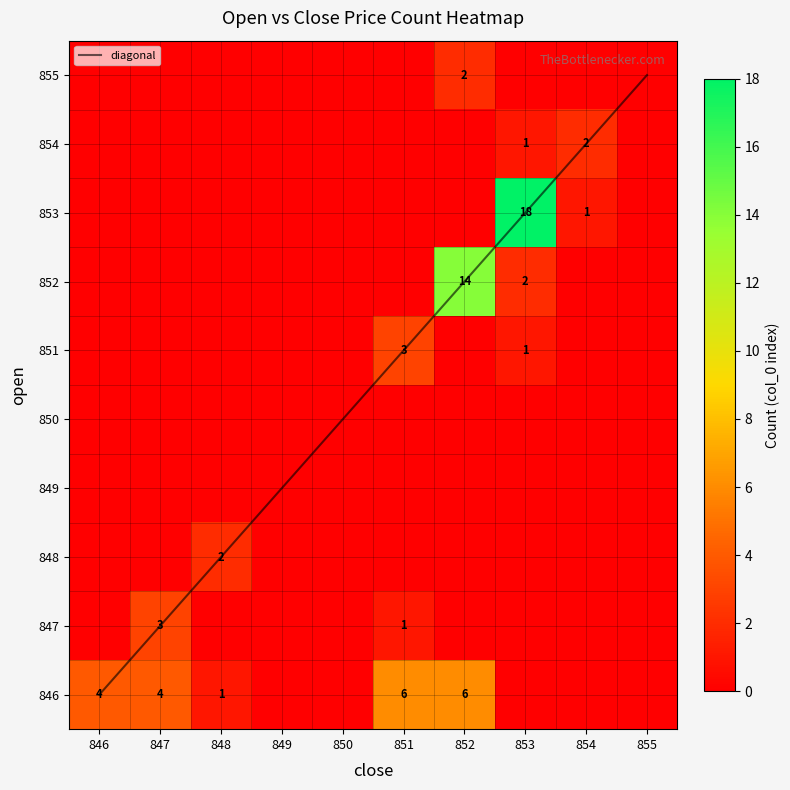

Between 849 and 854, which is larger?

854